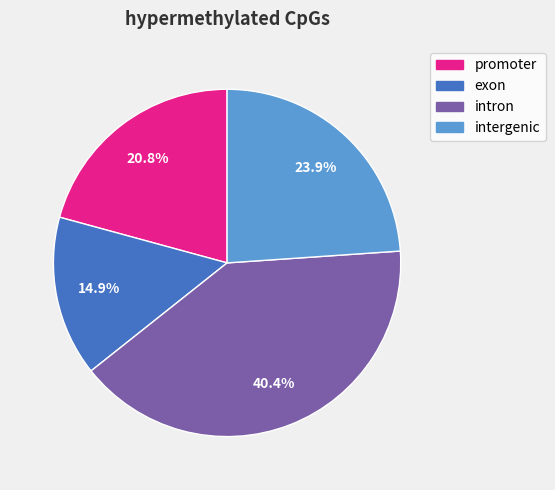

Which category has the biggest portion of the pie?

intron